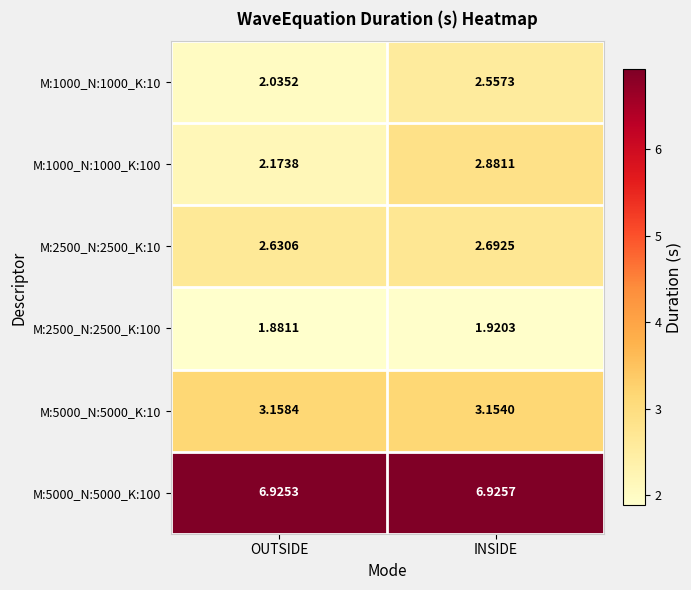

At which label is M:1000_N:1000_K:100 closest to 2?

OUTSIDE